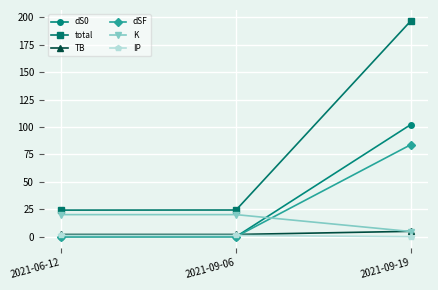

What is the maximum value shown in the chart?

196.6